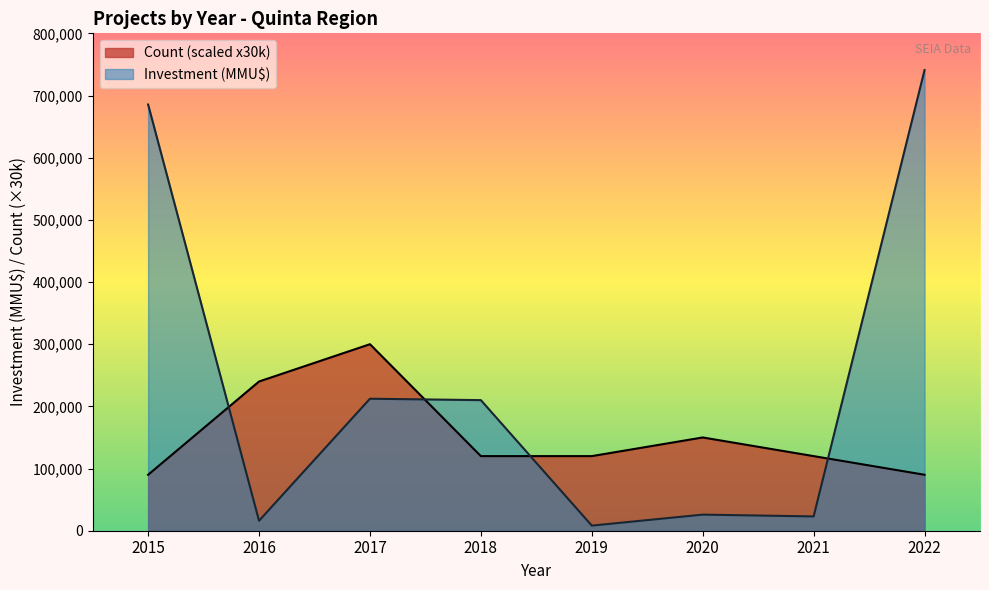

Is it true that Count equals 11 at 2020?

False